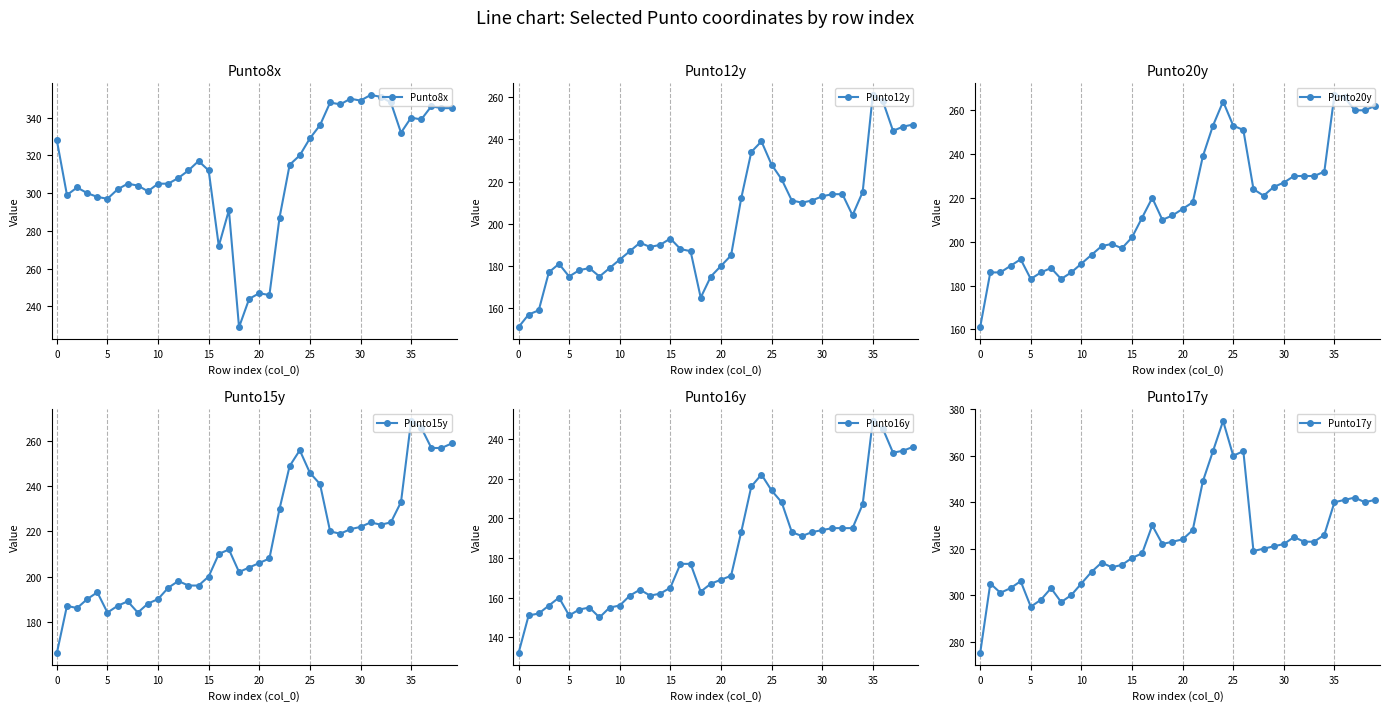

Rank the series at 38 from lowest to highest value.

Punto16y, Punto12y, Punto15y, Punto20y, Punto17y, Punto8x